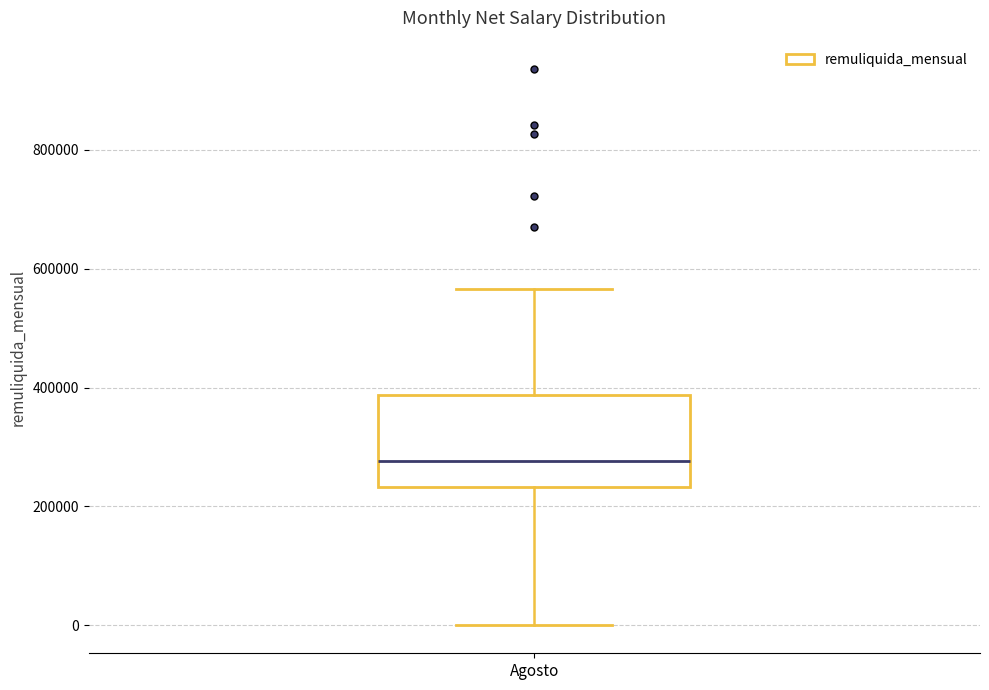

Read this box plot against the y-axis: the position of the median line, the range covered by the box, and the ends of both whiskers. The values are not printed on the chart, so give them approximately, as read against the axis.

median 280000, box 240000 to 380000, whiskers 0 to 560000